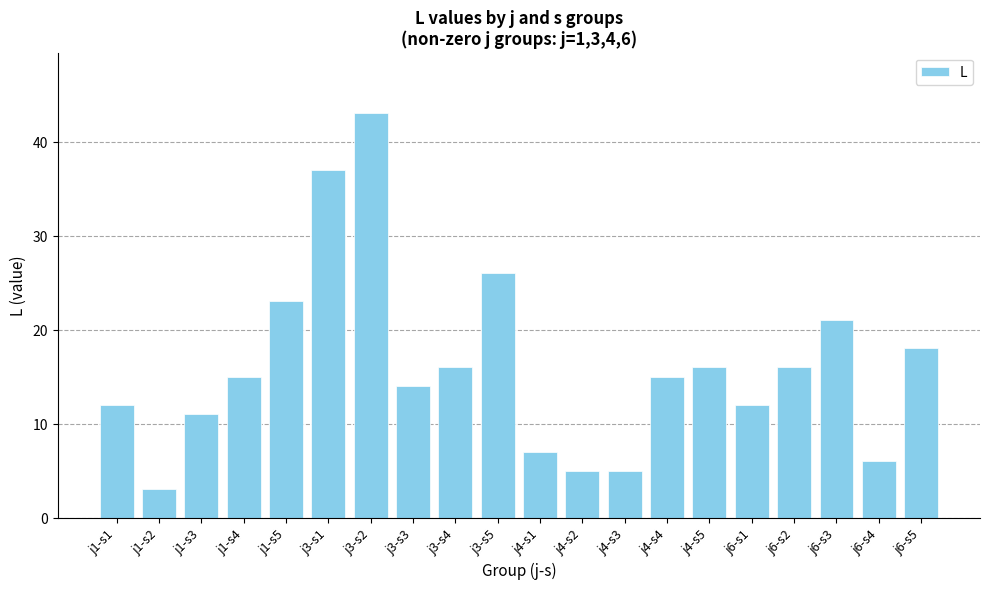

Are the bars grouped side by side (vs. stacked)?

No